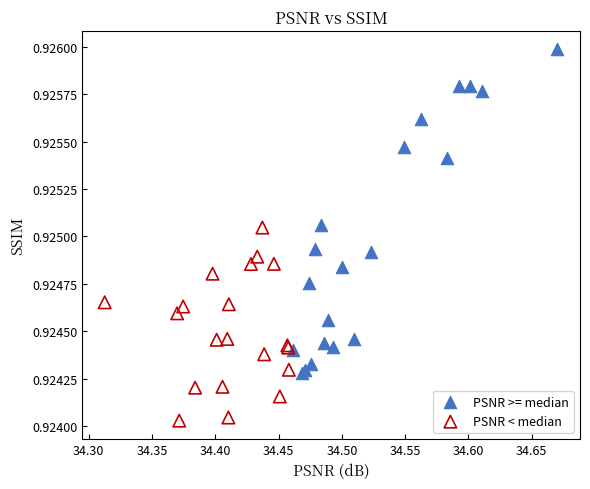

What are all the series names shown in the legend?

PSNR >= median, PSNR < median